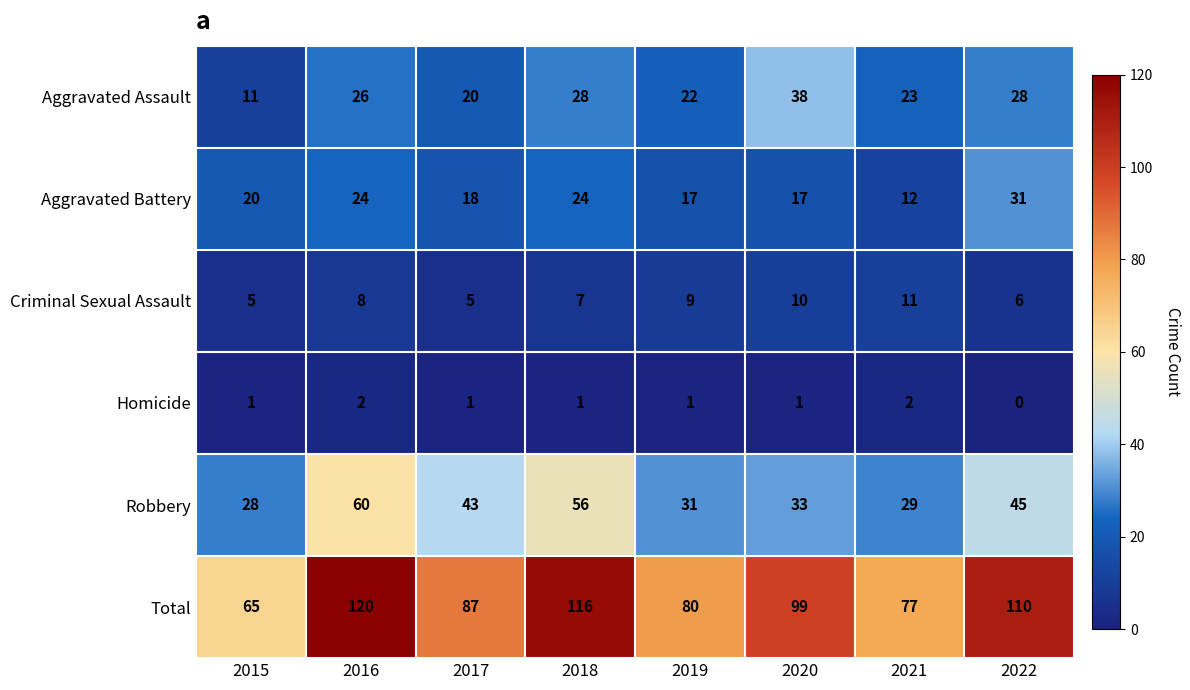

How many categories are shown in the chart?

8